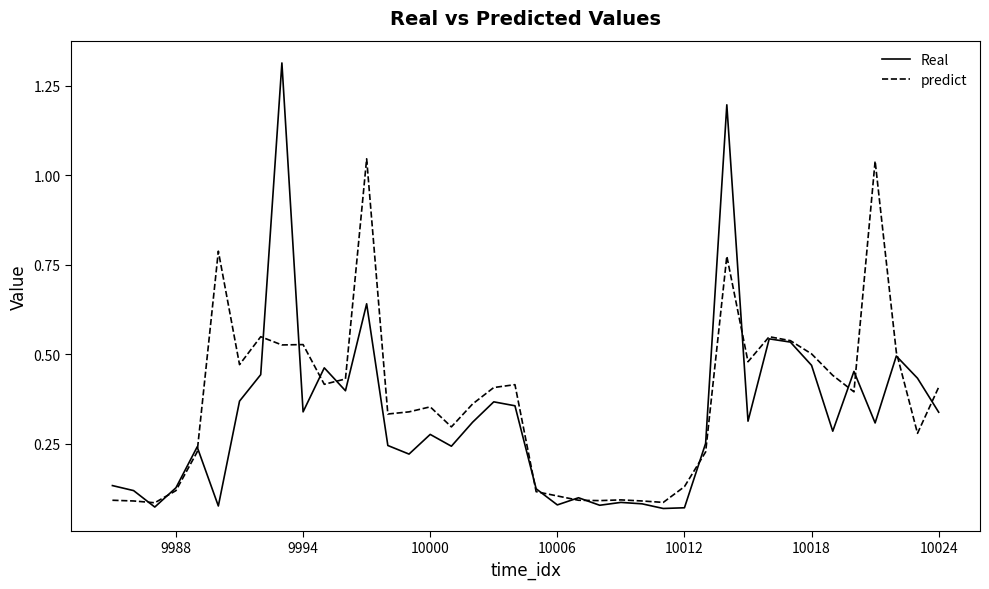

Which series has the widest spread of values?

Real